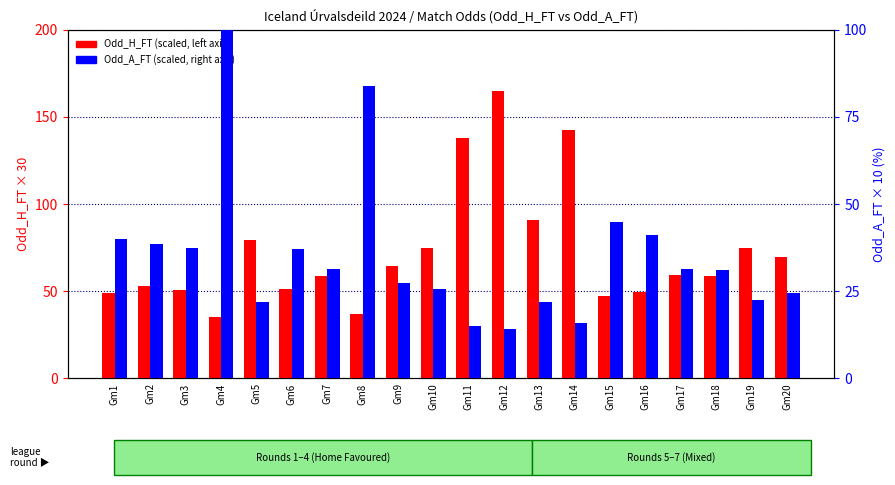

Reading left to right, what are all the values shown in this chart?

Odd_H_FT (scaled): 49.2	52.8	50.7	35.4	79.5	51.0	58.5	37.2	64.2	74.7	138.0	165.0	90.6	142.5	47.4	49.5	59.4	58.5	74.7	69.9
Odd_A_FT (scaled): 40.0	38.5	37.5	100.0	22.0	37.0	31.5	84.0	27.5	25.7	15.0	14.2	21.8	15.8	45.0	41.0	31.5	31.0	22.5	24.5